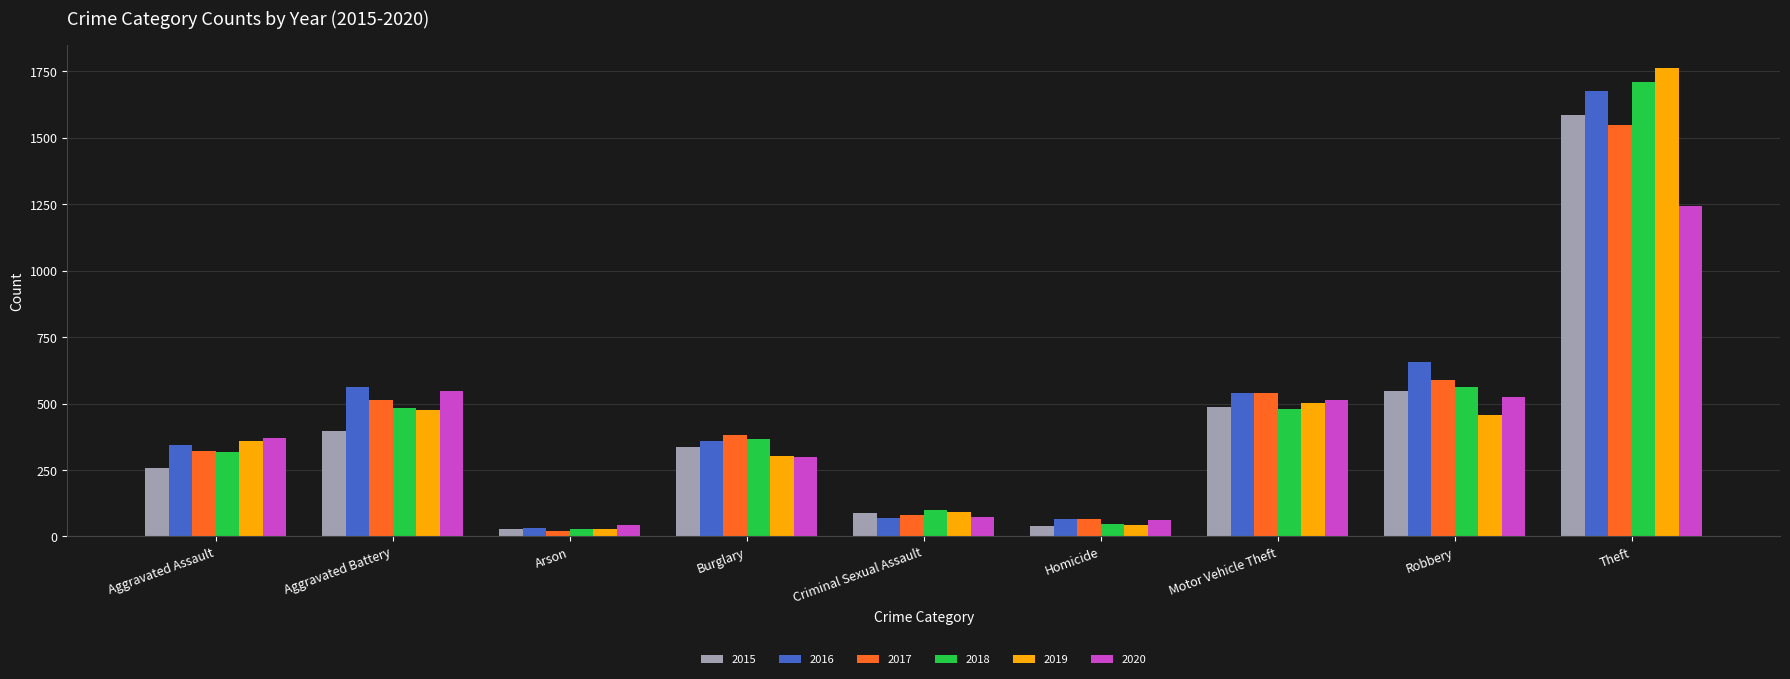

Which series has the largest total across all categories?

2016